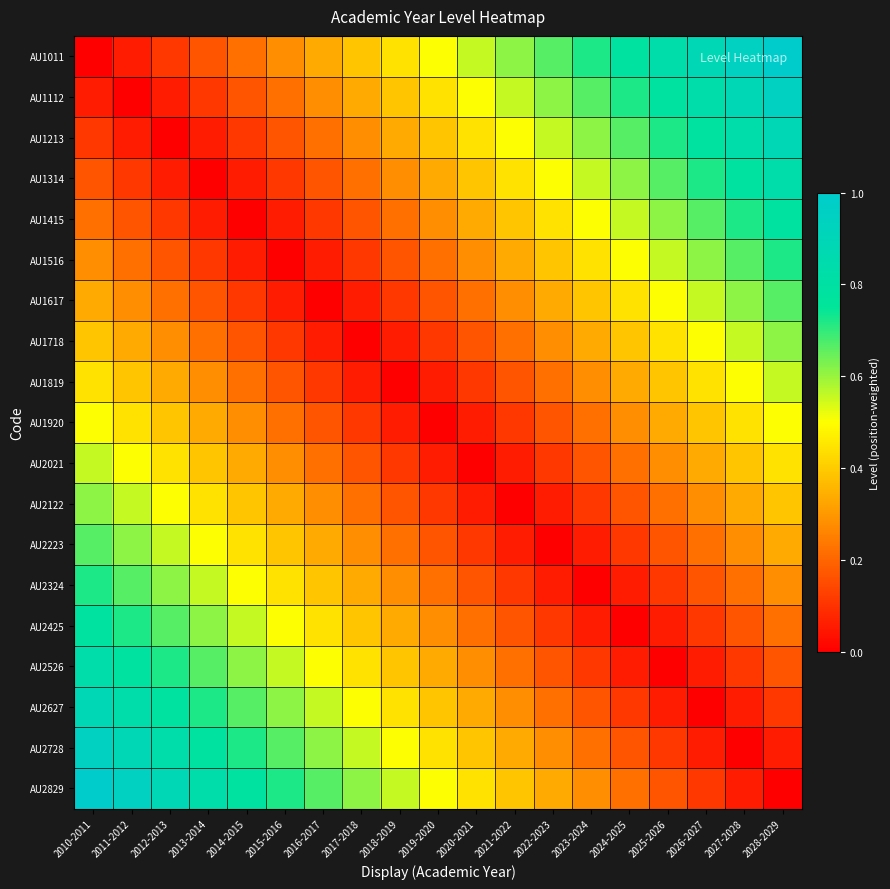

Which series has the widest spread of values?

AU1011